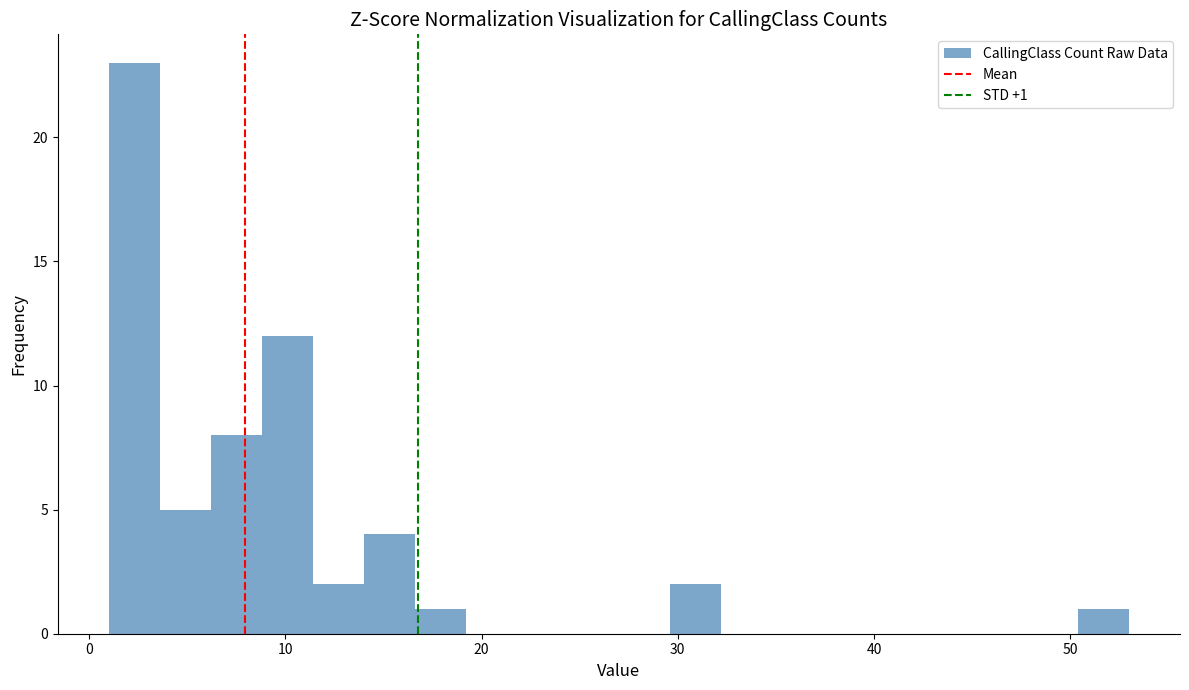

Read against the x-axis, roughly where is the centre of the tallest bar?

2